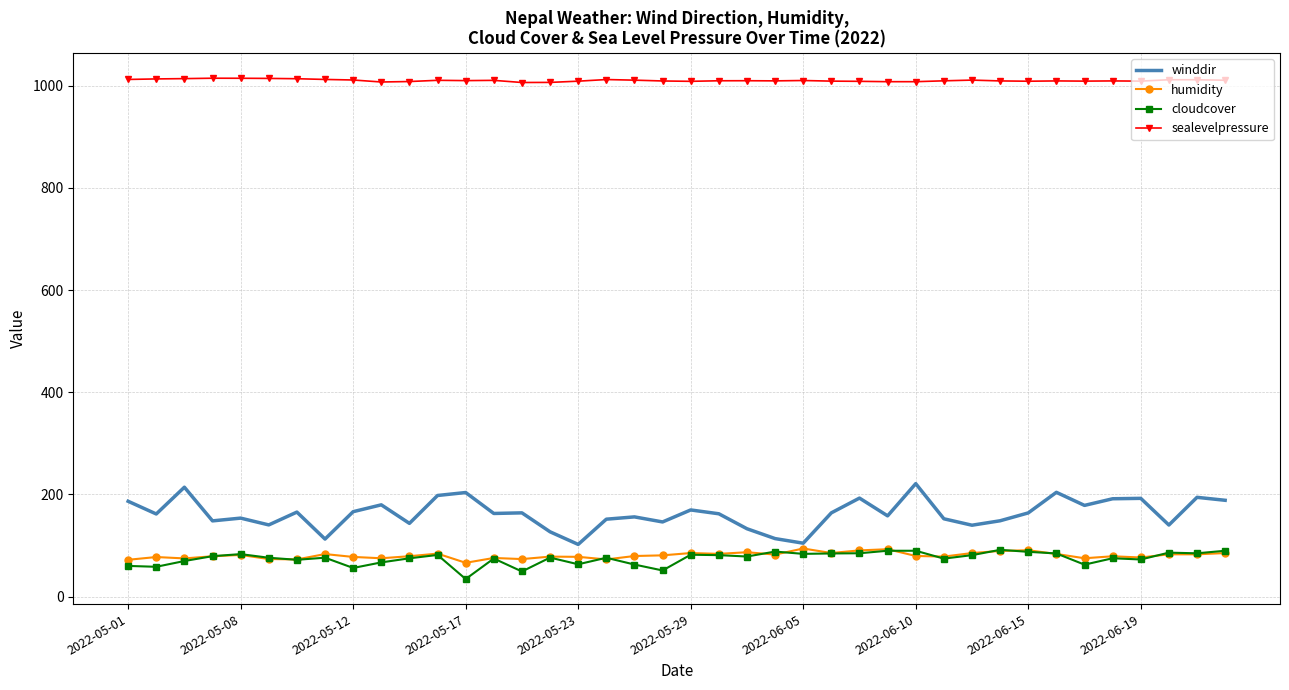

What is the lowest value of the winddir series?

102.1